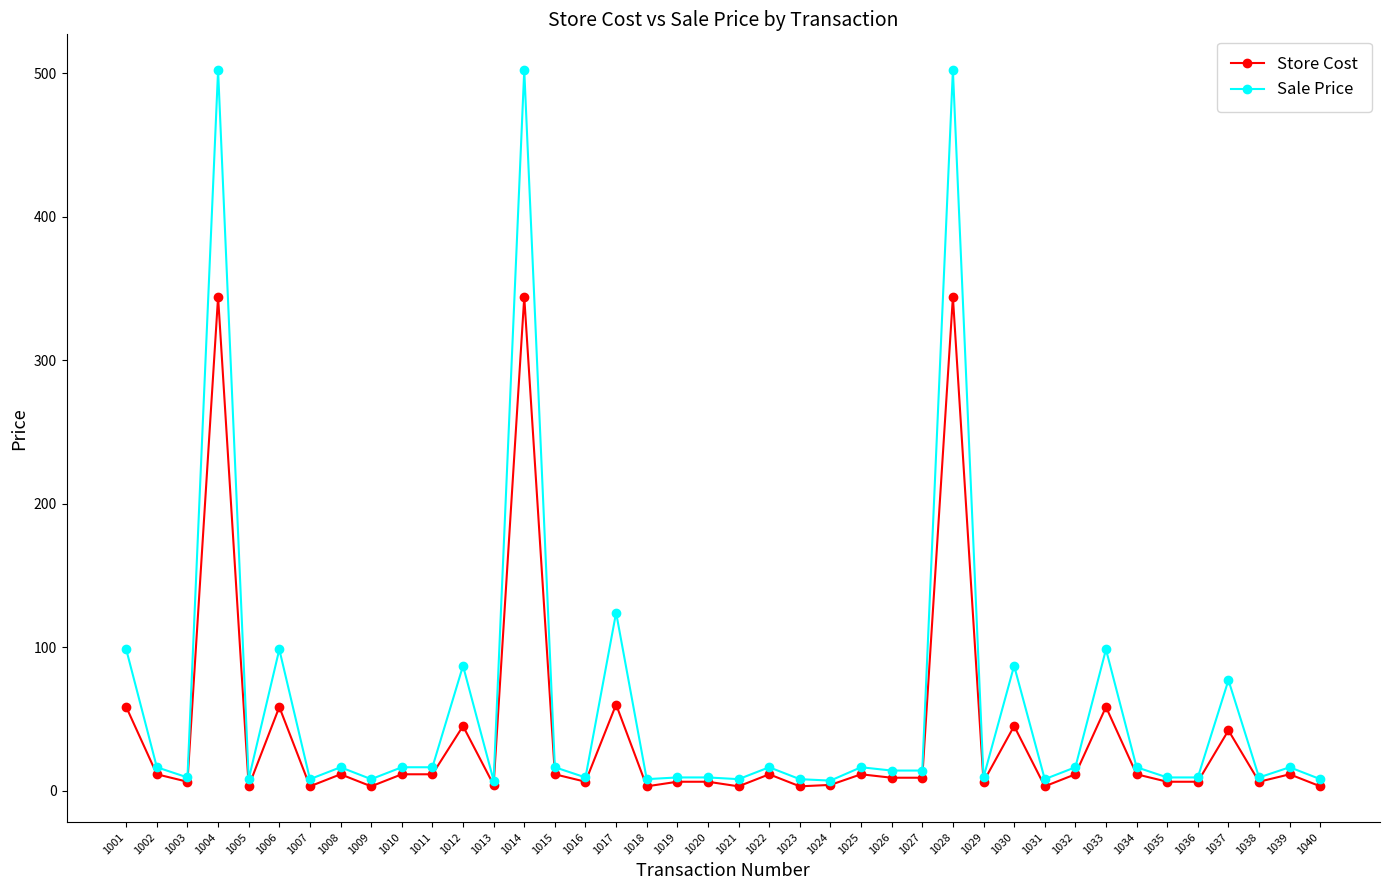

How many lines are shown in the chart?

2